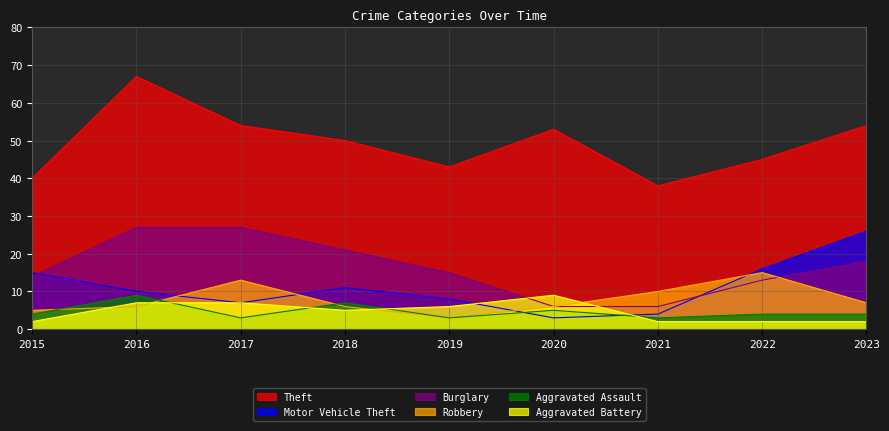

True or false: Burglary has a value of 18 at 2023.

True